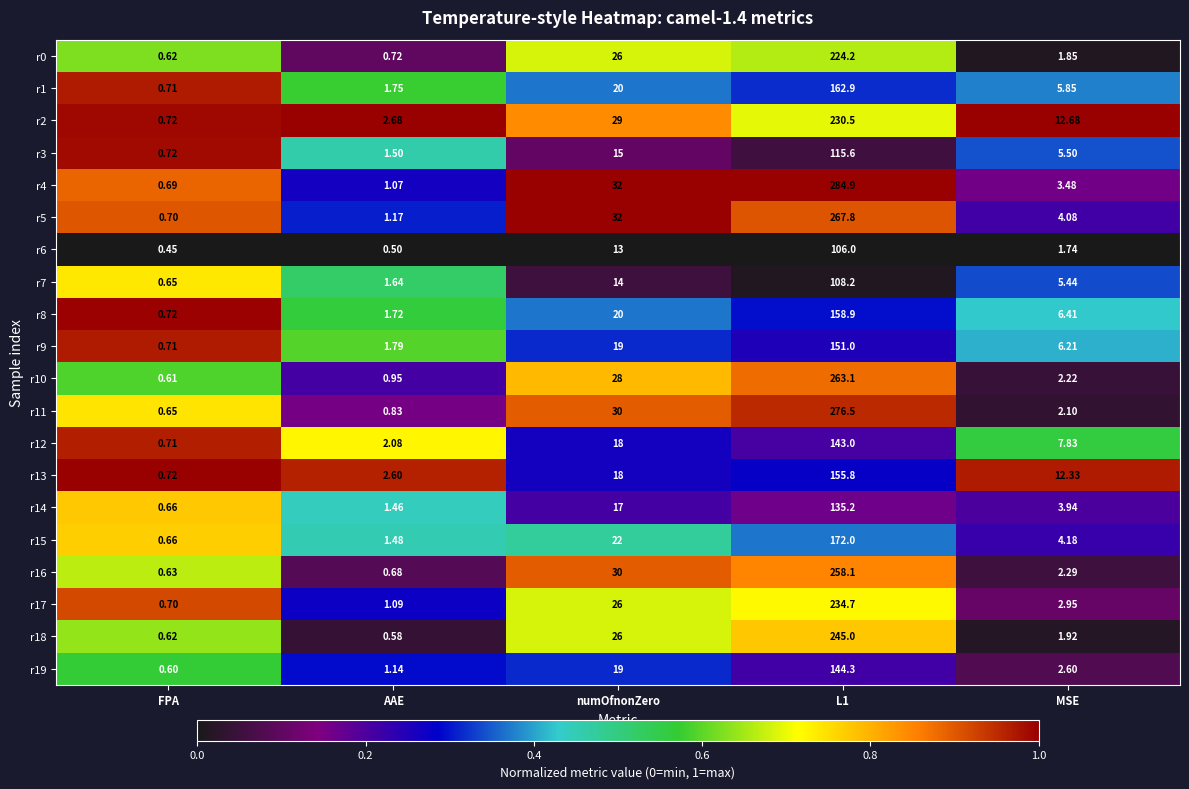

At which category does the chart reach its minimum across all series?

FPA